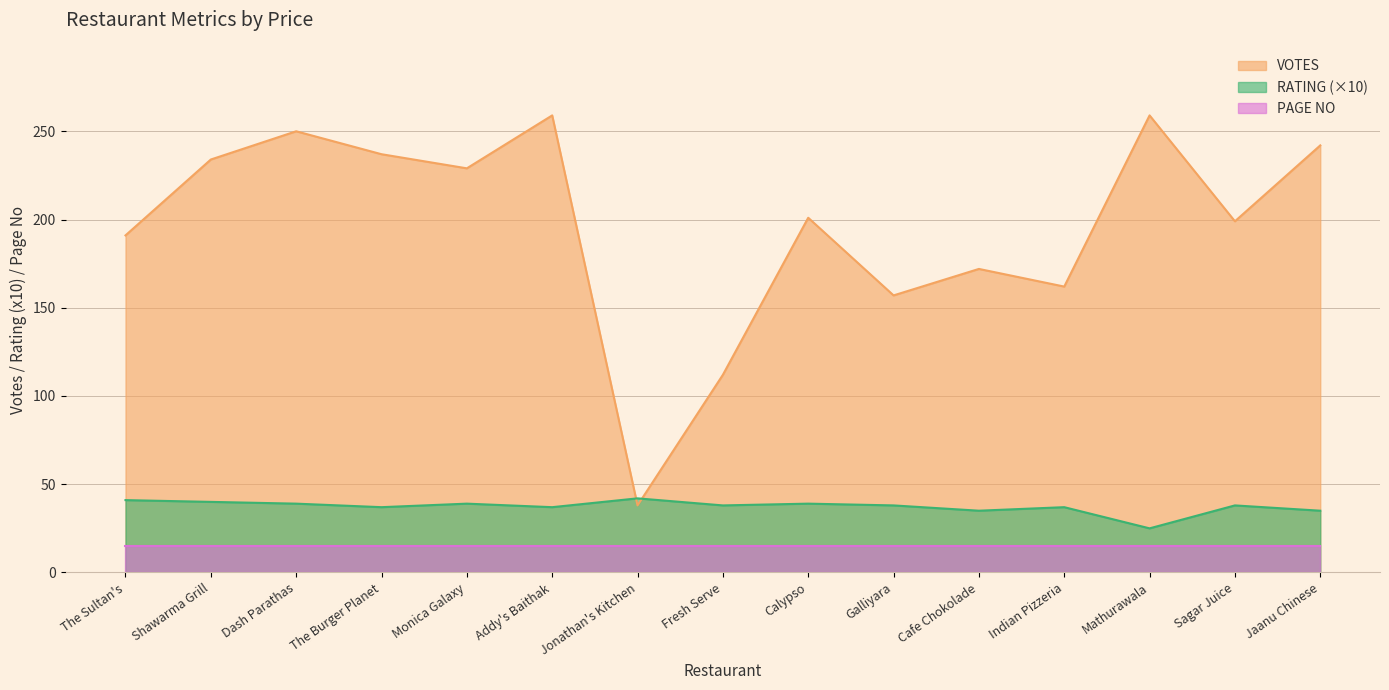

At how many categories does at least one series exceed 107?

14